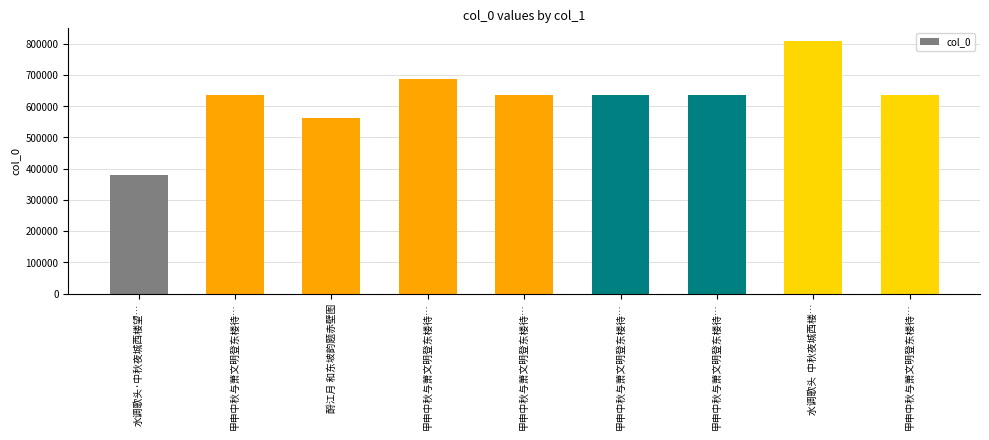

Is it true that the value at 酹江月 和东坡韵题赤壁图 is 197018?

False